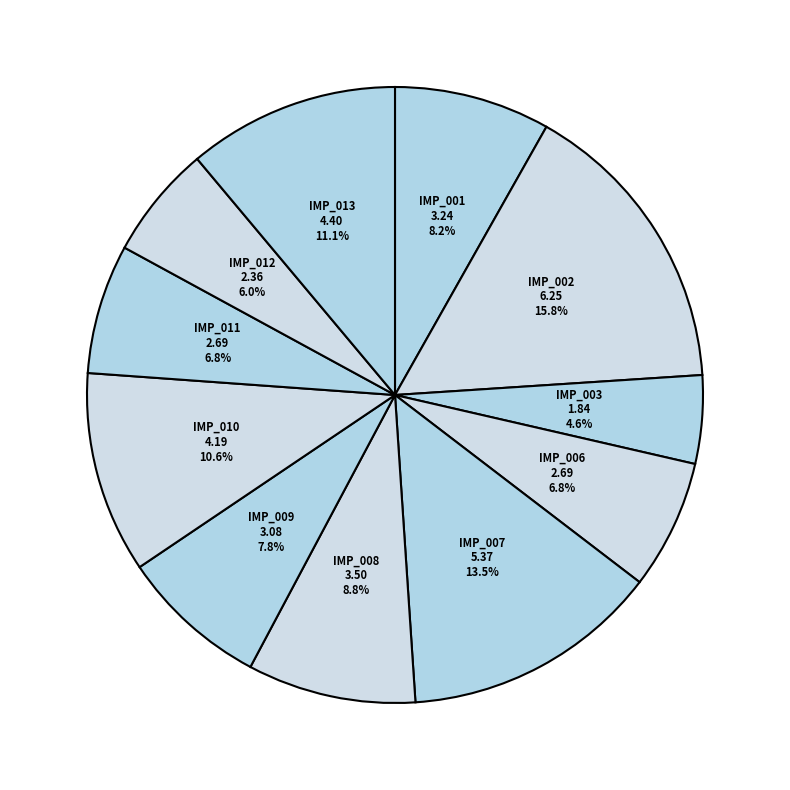

How many slices are in this pie chart?

11